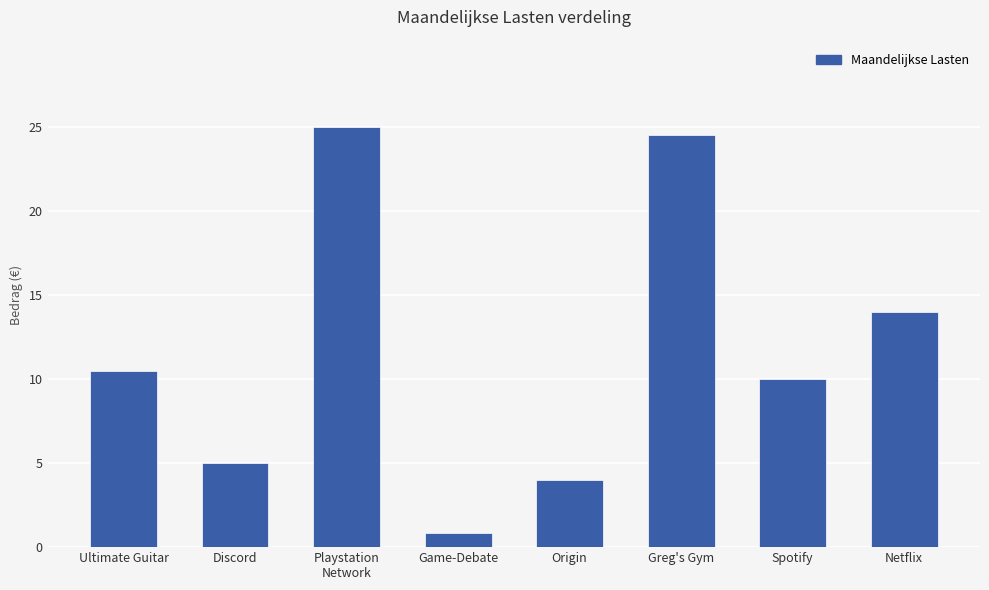

Are the bars grouped side by side (vs. stacked)?

No